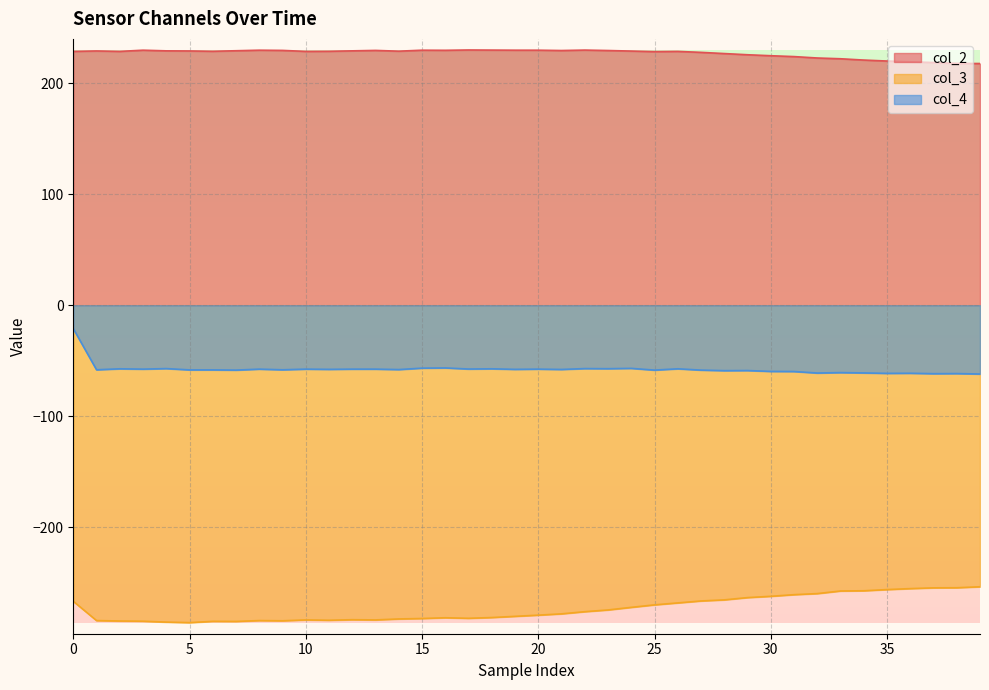

Which label corresponds to the largest value in the chart?

17